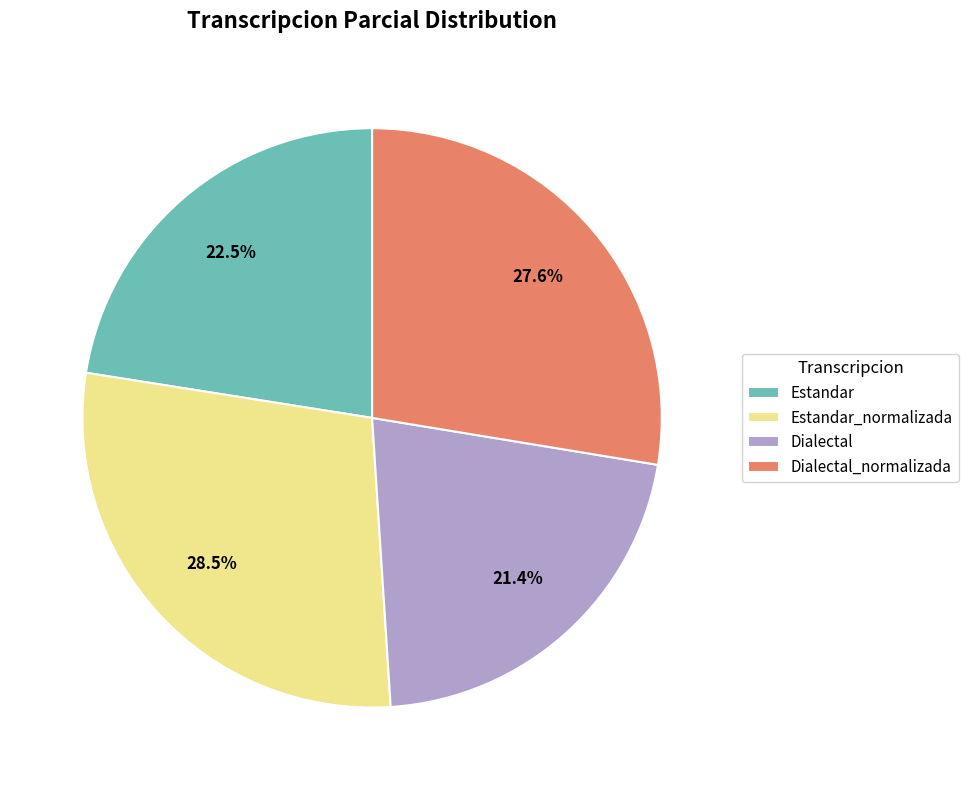

Is there a majority slice in this chart?

No